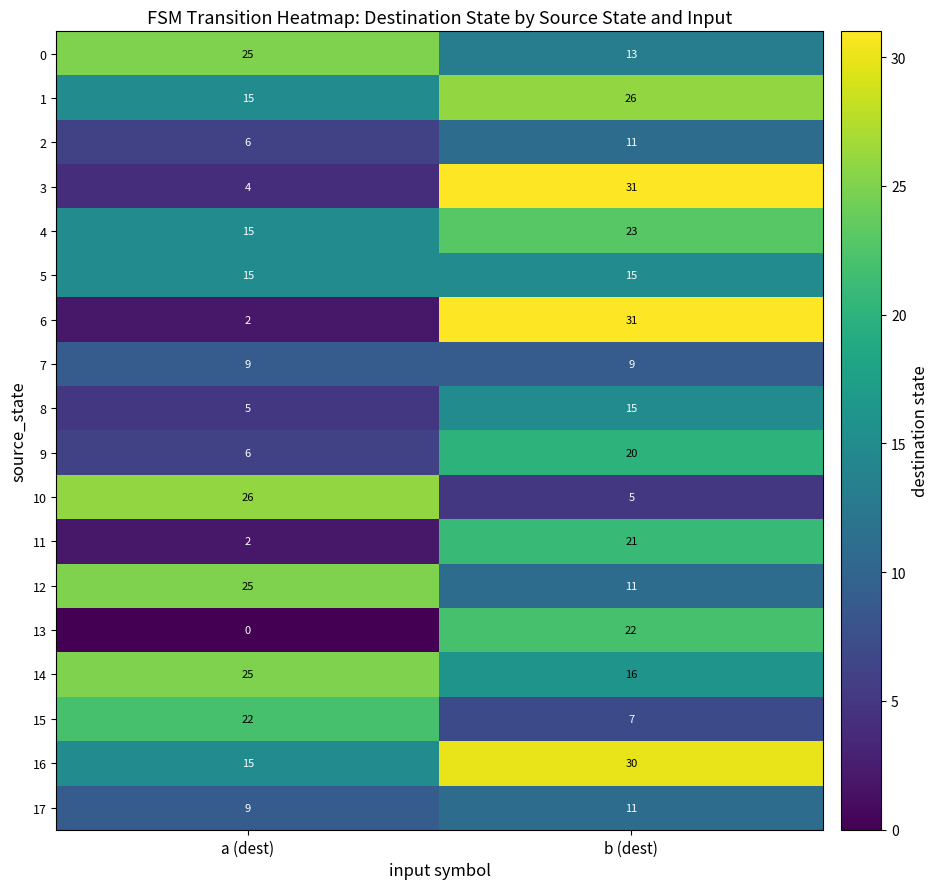

Which series changed the most between a (dest) and b (dest)?

6